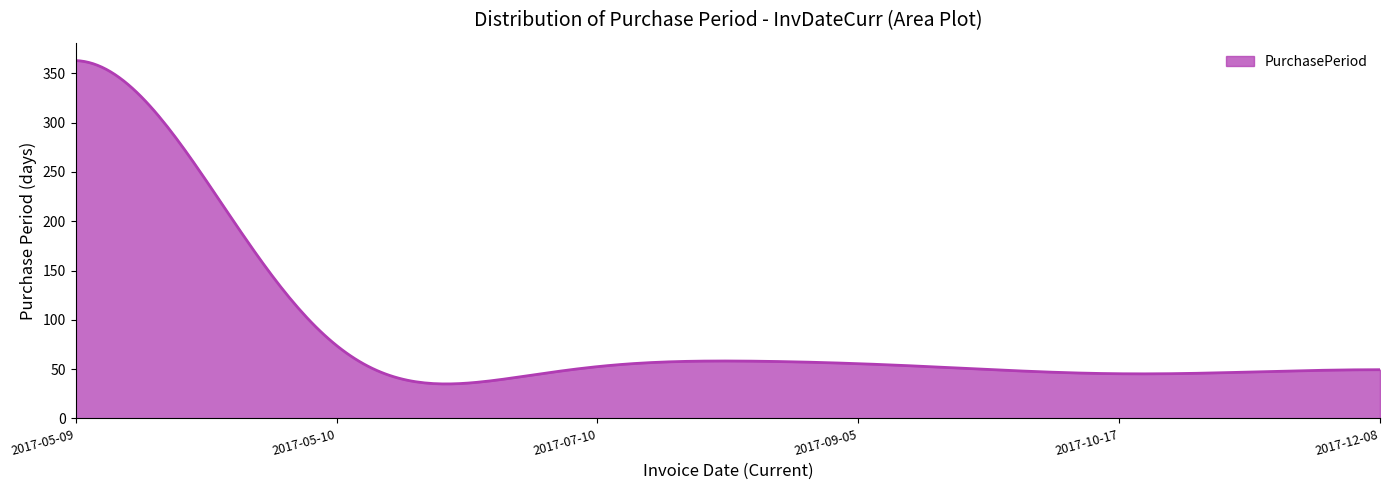

How many categories are shown in the chart?

300